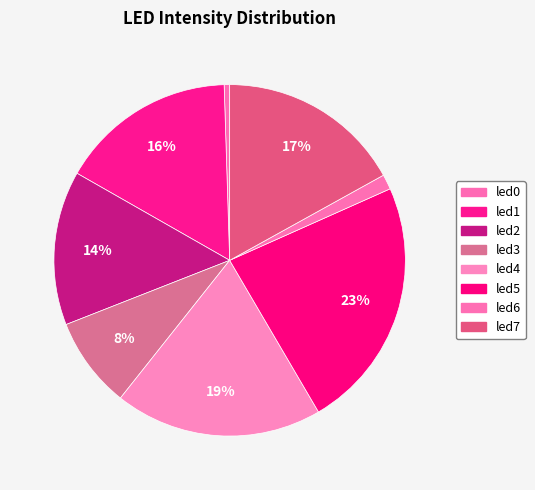

Is led4 the majority of the pie?

No